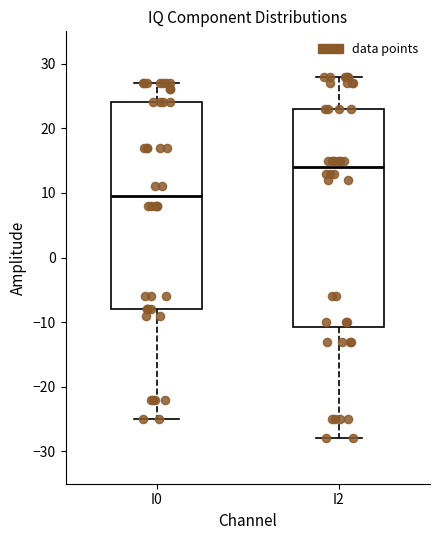

Which box's median line is the highest?

I2